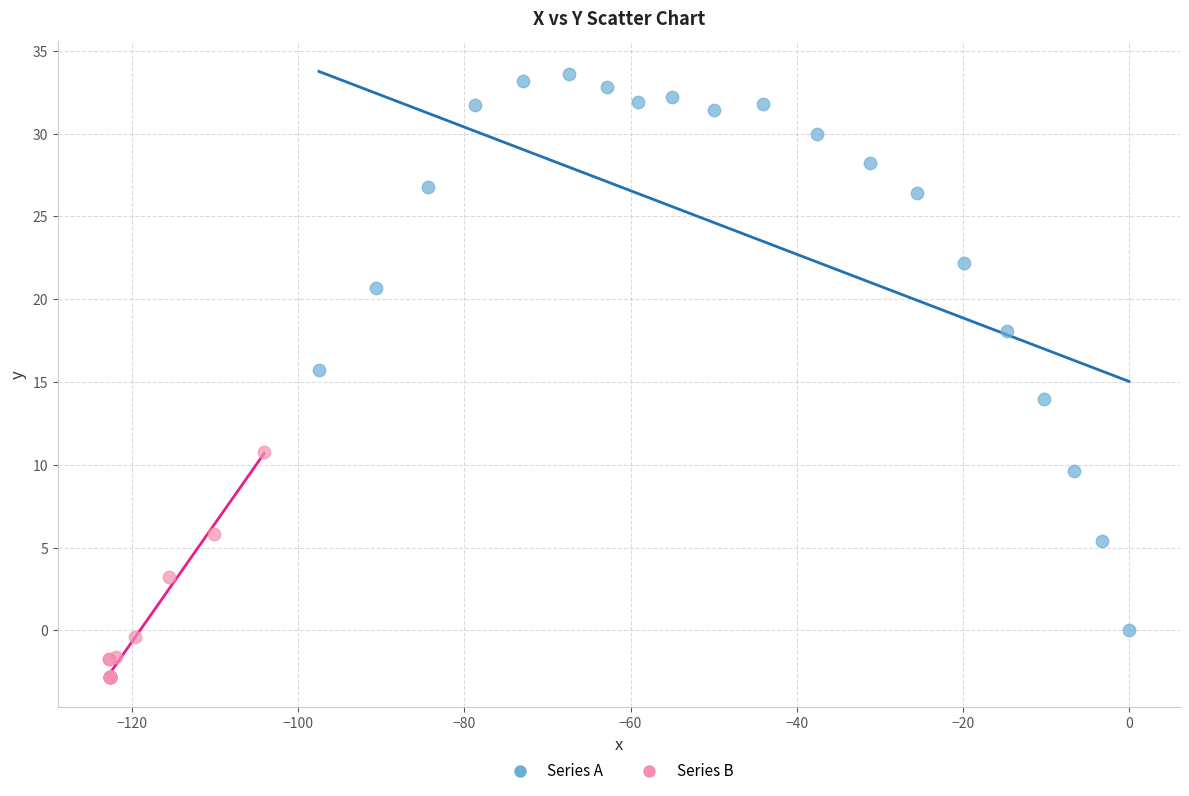

Which series contains the highest Y value?

Series A